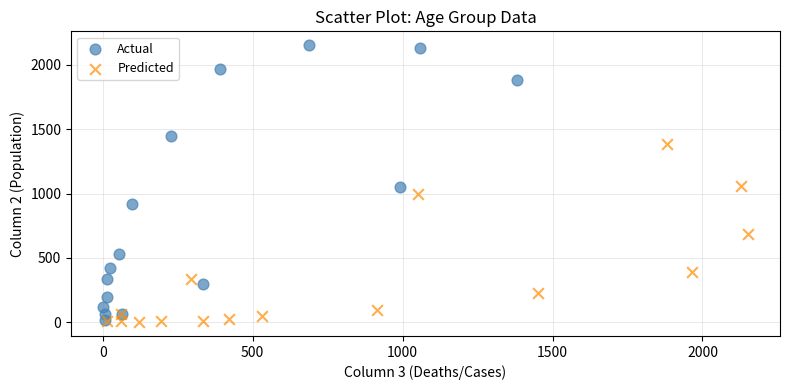

Which series reaches the maximum Y coordinate?

Actual